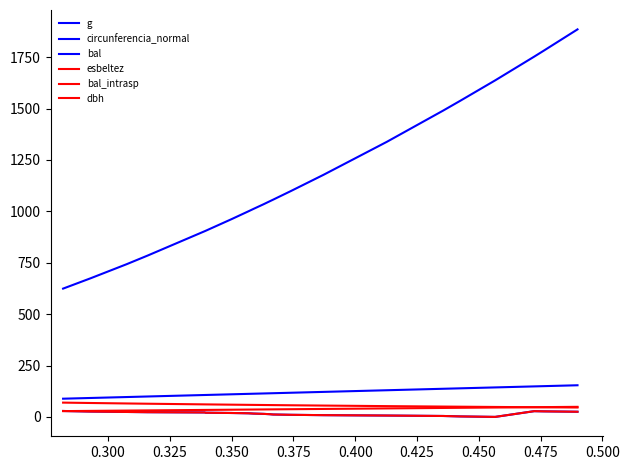

Does the chart display data point markers on the line(s)?

No